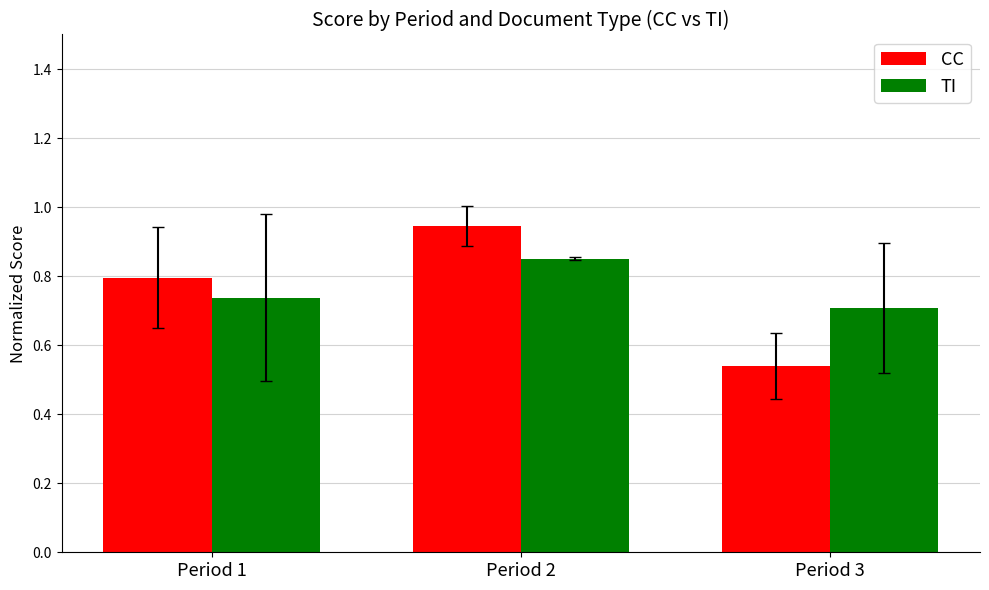

Which series has the widest spread of values?

CC